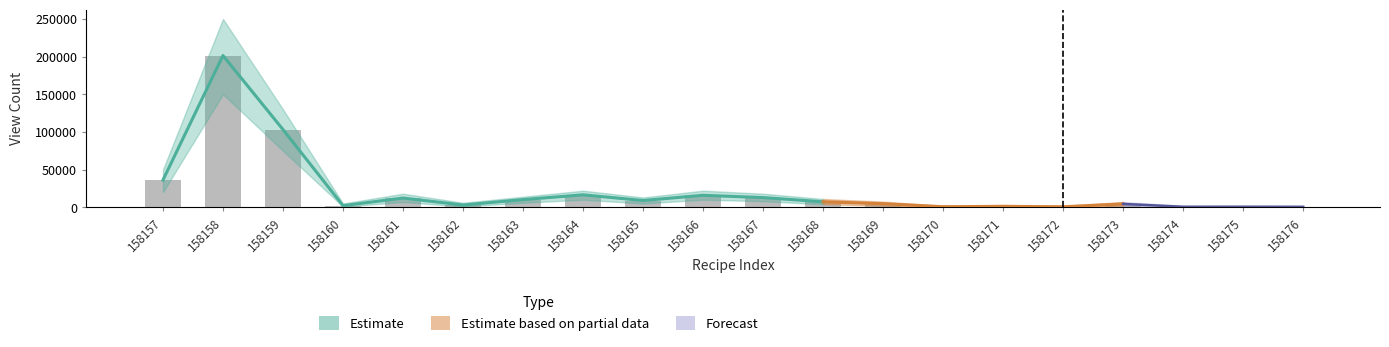

How many data points are above 7264?

9